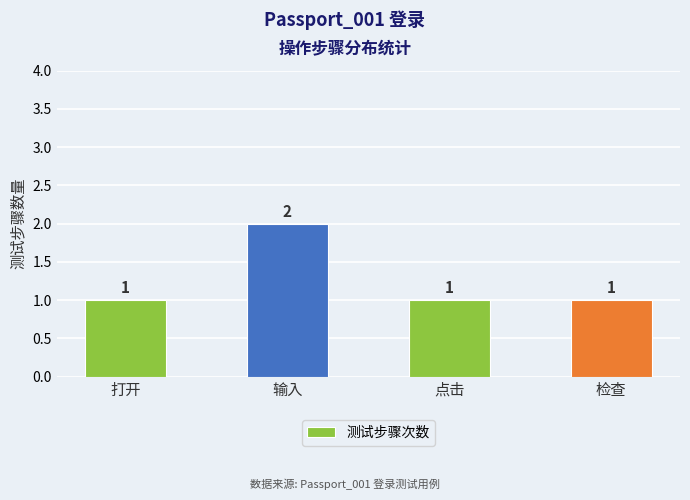

Which category has the highest value across all series?

输入